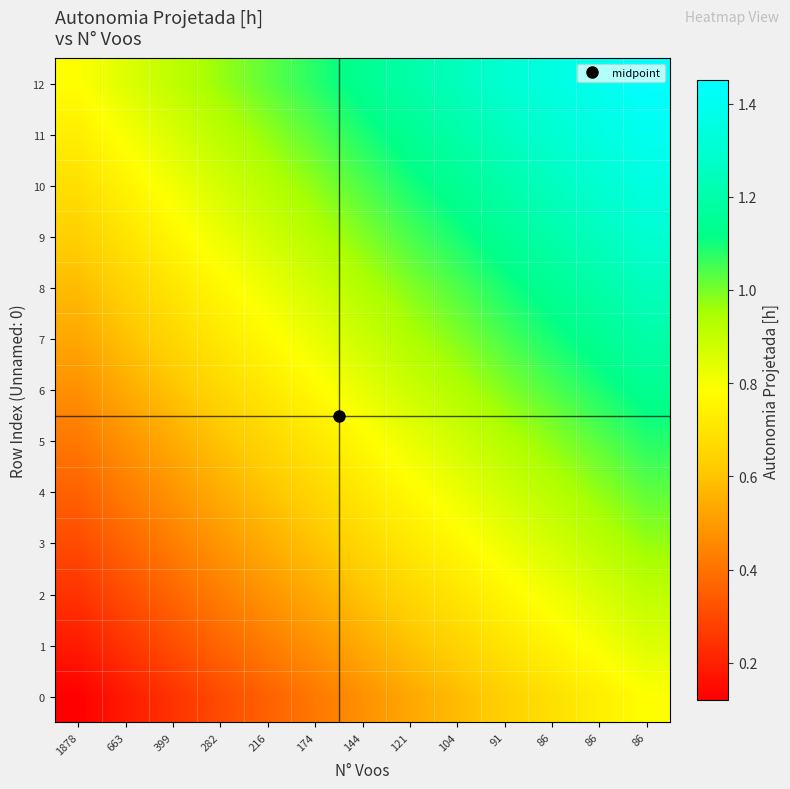

Which has a higher value, 663 or 104?

104